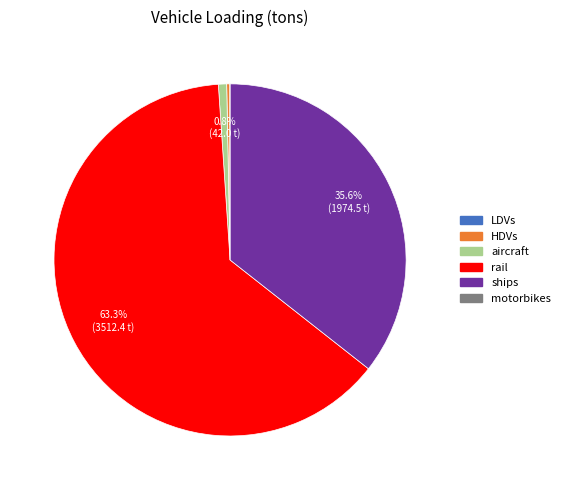

Which category accounts for the majority?

rail